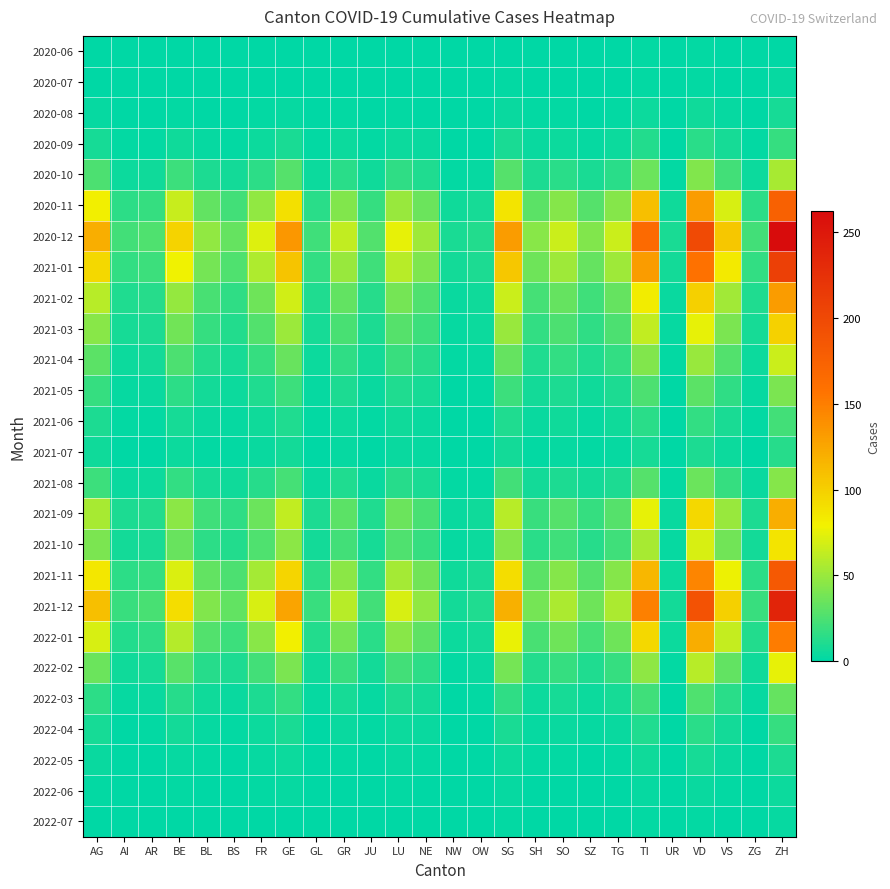

Reading right to left, what are all the values shown in this chart?

2020-06: ZH=1	ZG=0	VS=1	VD=2	UR=0	TI=2	TG=0	SZ=0	SO=0	SH=1	SG=1	OW=0	NW=0	NE=0	LU=0	JU=0	GR=1	GL=0	GE=1	FR=1	BS=0	BL=0	BE=0	AR=0	AI=0	AG=1
2020-07: ZH=3	ZG=0	VS=1	VD=2	UR=0	TI=2	TG=0	SZ=0	SO=0	SH=1	SG=2	OW=0	NW=0	NE=0	LU=0	JU=0	GR=1	GL=1	GE=1	FR=1	BS=0	BL=0	BE=0	AR=0	AI=0	AG=1
2020-08: ZH=8	ZG=1	VS=3	VD=6	UR=0	TI=5	TG=2	SZ=1	SO=2	SH=2	SG=4	OW=1	NW=0	NE=1	LU=2	JU=1	GR=2	GL=1	GE=3	FR=2	BS=1	BL=1	BE=2	AR=1	AI=1	AG=3
2020-09: ZH=18	ZG=2	VS=8	VD=14	UR=1	TI=12	TG=5	SZ=3	SO=5	SH=4	SG=9	OW=1	NW=1	NE=4	LU=5	JU=2	GR=5	GL=2	GE=9	FR=5	BS=2	BL=3	BE=6	AR=2	AI=2	AG=8
2020-10: ZH=55	ZG=5	VS=22	VD=42	UR=2	TI=35	TG=14	SZ=9	SO=14	SH=10	SG=28	OW=3	NW=2	NE=11	LU=16	JU=6	GR=14	GL=5	GE=28	FR=15	BS=7	BL=10	BE=20	AR=6	AI=5	AG=25
2020-11: ZH=175	ZG=15	VS=70	VD=132	UR=6	TI=110	TG=44	SZ=28	SO=44	SH=30	SG=88	OW=8	NW=6	NE=35	LU=50	JU=18	GR=42	GL=14	GE=90	FR=48	BS=22	BL=32	BE=65	AR=18	AI=15	AG=80
2020-12: ZH=262	ZG=22	VS=105	VD=198	UR=9	TI=165	TG=66	SZ=42	SO=66	SH=45	SG=132	OW=12	NW=9	NE=52	LU=75	JU=27	GR=63	GL=21	GE=135	FR=72	BS=33	BL=48	BE=98	AR=26	AI=22	AG=120
2021-01: ZH=208	ZG=17	VS=83	VD=158	UR=7	TI=131	TG=52	SZ=33	SO=52	SH=36	SG=105	OW=10	NW=7	NE=41	LU=60	JU=21	GR=50	GL=17	GE=107	FR=57	BS=26	BL=38	BE=78	AR=20	AI=17	AG=95
2021-02: ZH=132	ZG=11	VS=53	VD=100	UR=4	TI=82	TG=33	SZ=21	SO=33	SH=23	SG=66	OW=6	NW=4	NE=26	LU=38	JU=13	GR=32	GL=11	GE=68	FR=36	BS=16	BL=24	BE=49	AR=13	AI=11	AG=60
2021-03: ZH=99	ZG=8	VS=40	VD=75	UR=3	TI=63	TG=25	SZ=16	SO=25	SH=17	SG=50	OW=5	NW=3	NE=20	LU=28	JU=10	GR=24	GL=8	GE=51	FR=27	BS=12	BL=18	BE=37	AR=10	AI=8	AG=45
2021-04: ZH=66	ZG=5	VS=27	VD=50	UR=2	TI=42	TG=17	SZ=11	SO=17	SH=11	SG=33	OW=3	NW=2	NE=13	LU=19	JU=7	GR=16	GL=5	GE=34	FR=18	BS=8	BL=12	BE=25	AR=7	AI=5	AG=30
2021-05: ZH=40	ZG=3	VS=16	VD=30	UR=1	TI=25	TG=10	SZ=6	SO=10	SH=7	SG=20	OW=2	NW=1	NE=8	LU=11	JU=4	GR=10	GL=3	GE=20	FR=11	BS=5	BL=7	BE=15	AR=4	AI=3	AG=18
2021-06: ZH=22	ZG=2	VS=9	VD=17	UR=1	TI=14	TG=6	SZ=3	SO=6	SH=4	SG=11	OW=1	NW=1	NE=4	LU=6	JU=2	GR=5	GL=2	GE=11	FR=6	BS=3	BL=4	BE=8	AR=2	AI=2	AG=10
2021-07: ZH=13	ZG=1	VS=5	VD=10	UR=0	TI=8	TG=3	SZ=2	SO=3	SH=2	SG=7	OW=1	NW=0	NE=3	LU=4	JU=1	GR=3	GL=1	GE=7	FR=4	BS=2	BL=2	BE=5	AR=1	AI=1	AG=6
2021-08: ZH=44	ZG=4	VS=18	VD=35	UR=2	TI=28	TG=10	SZ=7	SO=10	SH=7	SG=22	OW=2	NW=2	NE=9	LU=13	JU=4	GR=11	GL=4	GE=23	FR=13	BS=6	BL=8	BE=17	AR=5	AI=4	AG=20
2021-09: ZH=120	ZG=10	VS=50	VD=95	UR=4	TI=75	TG=28	SZ=18	SO=28	SH=19	SG=60	OW=6	NW=4	NE=24	LU=35	JU=11	GR=30	GL=10	GE=63	FR=35	BS=16	BL=21	BE=46	AR=12	AI=10	AG=55
2021-10: ZH=88	ZG=7	VS=37	VD=70	UR=3	TI=55	TG=21	SZ=13	SO=21	SH=14	SG=44	OW=5	NW=3	NE=18	LU=26	JU=8	GR=22	GL=7	GE=46	FR=26	BS=12	BL=15	BE=34	AR=9	AI=7	AG=40
2021-11: ZH=183	ZG=15	VS=77	VD=146	UR=5	TI=115	TG=43	SZ=28	SO=43	SH=30	SG=92	OW=9	NW=6	NE=37	LU=54	JU=17	GR=46	GL=15	GE=97	FR=54	BS=25	BL=32	BE=71	AR=18	AI=15	AG=85
2021-12: ZH=237	ZG=19	VS=100	VD=190	UR=7	TI=149	TG=56	SZ=36	SO=56	SH=38	SG=119	OW=11	NW=7	NE=48	LU=70	JU=22	GR=60	GL=19	GE=126	FR=70	BS=32	BL=42	BE=92	AR=24	AI=19	AG=110
2022-01: ZH=151	ZG=12	VS=64	VD=121	UR=5	TI=95	TG=36	SZ=23	SO=36	SH=24	SG=76	OW=7	NW=5	NE=31	LU=45	JU=14	GR=38	GL=12	GE=80	FR=45	BS=20	BL=27	BE=59	AR=16	AI=12	AG=70
2022-02: ZH=75	ZG=6	VS=32	VD=60	UR=2	TI=47	TG=18	SZ=11	SO=18	SH=12	SG=38	OW=4	NW=2	NE=15	LU=22	JU=7	GR=19	GL=6	GE=40	FR=22	BS=10	BL=13	BE=29	AR=8	AI=6	AG=35
2022-03: ZH=33	ZG=3	VS=14	VD=26	UR=1	TI=21	TG=8	SZ=5	SO=8	SH=5	SG=16	OW=2	NW=1	NE=7	LU=10	JU=3	GR=8	GL=3	GE=17	FR=10	BS=4	BL=6	BE=13	AR=4	AI=3	AG=15
2022-04: ZH=18	ZG=1	VS=7	VD=14	UR=1	TI=11	TG=4	SZ=3	SO=4	SH=3	SG=9	OW=1	NW=1	NE=4	LU=5	JU=2	GR=4	GL=1	GE=9	FR=5	BS=2	BL=3	BE=7	AR=2	AI=1	AG=8
2022-05: ZH=10	ZG=1	VS=4	VD=8	UR=0	TI=6	TG=2	SZ=1	SO=2	SH=2	SG=5	OW=0	NW=0	NE=2	LU=3	JU=1	GR=2	GL=1	GE=5	FR=3	BS=1	BL=2	BE=3	AR=1	AI=1	AG=4
2022-06: ZH=5	ZG=0	VS=2	VD=4	UR=0	TI=3	TG=1	SZ=1	SO=1	SH=1	SG=3	OW=0	NW=0	NE=1	LU=2	JU=1	GR=1	GL=0	GE=3	FR=2	BS=1	BL=1	BE=2	AR=1	AI=0	AG=2
2022-07: ZH=3	ZG=0	VS=1	VD=2	UR=0	TI=2	TG=1	SZ=0	SO=1	SH=1	SG=2	OW=0	NW=0	NE=1	LU=1	JU=0	GR=1	GL=0	GE=1	FR=1	BS=0	BL=0	BE=1	AR=0	AI=0	AG=1